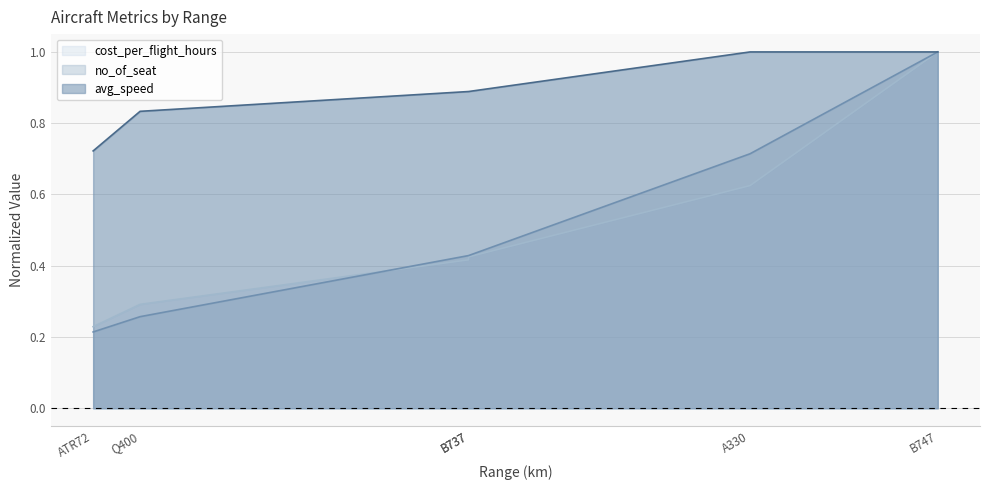

What are all the series names shown in the legend?

cost_per_flight_hours, no_of_seat, avg_speed